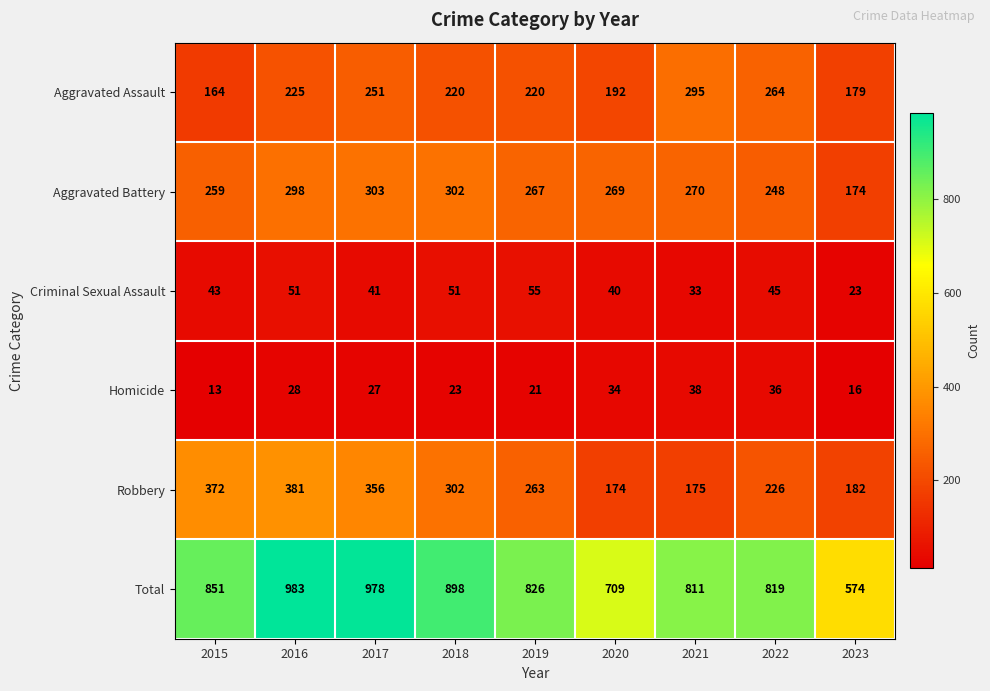

How many distinct data groups are displayed?

6